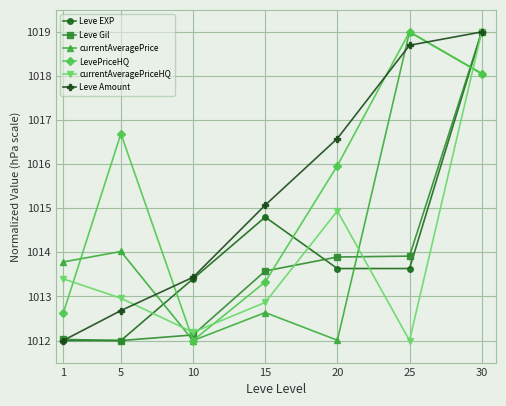

How many data points in Leve EXP are less than 1013?

2